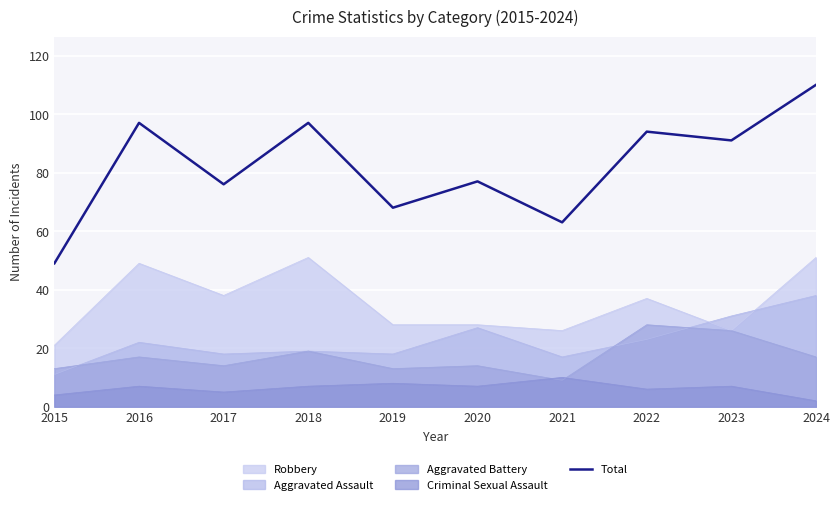

What is the value of the 9th point from the left?

91